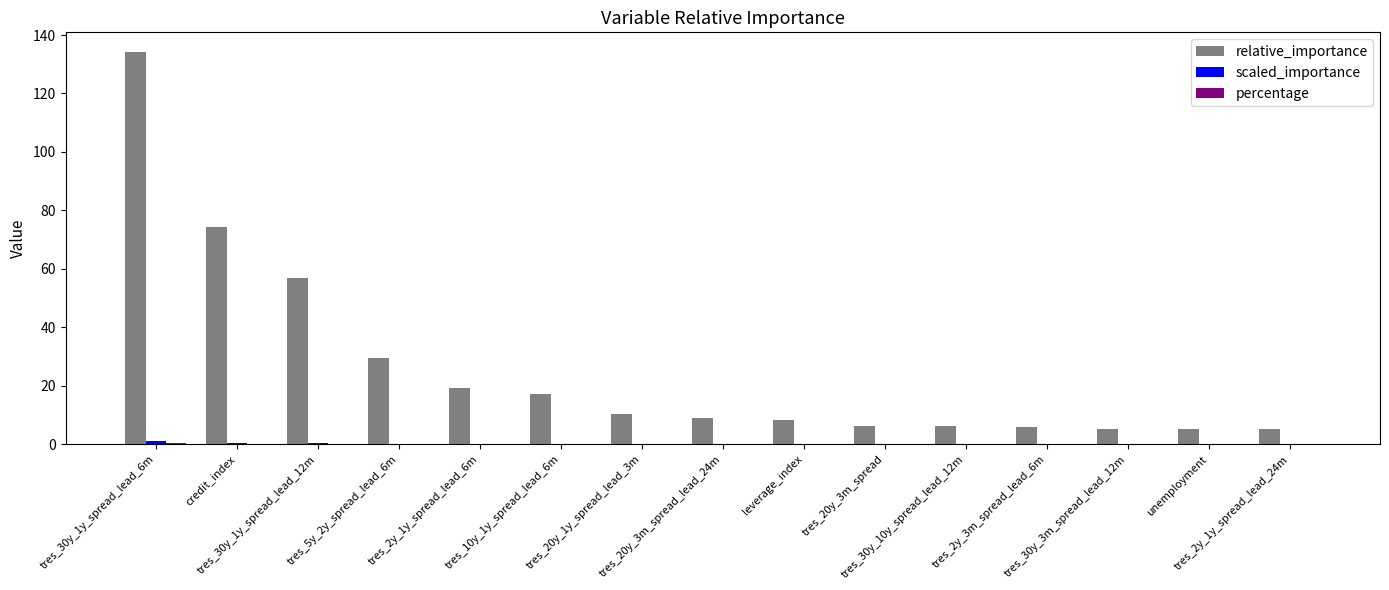

What is the highest value of the relative_importance series?

134.2